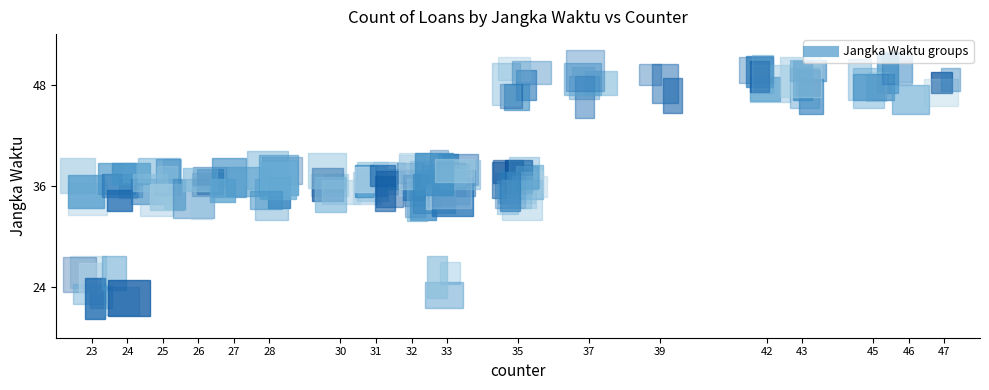

At which category is the sum across all series the highest?

35